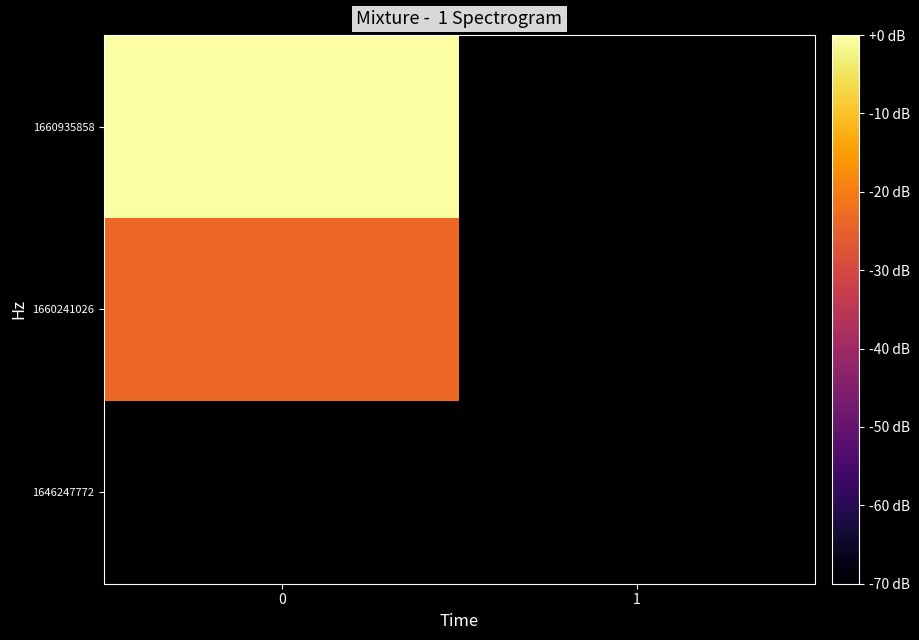

What is the difference between the highest and lowest values at 0?

70.0